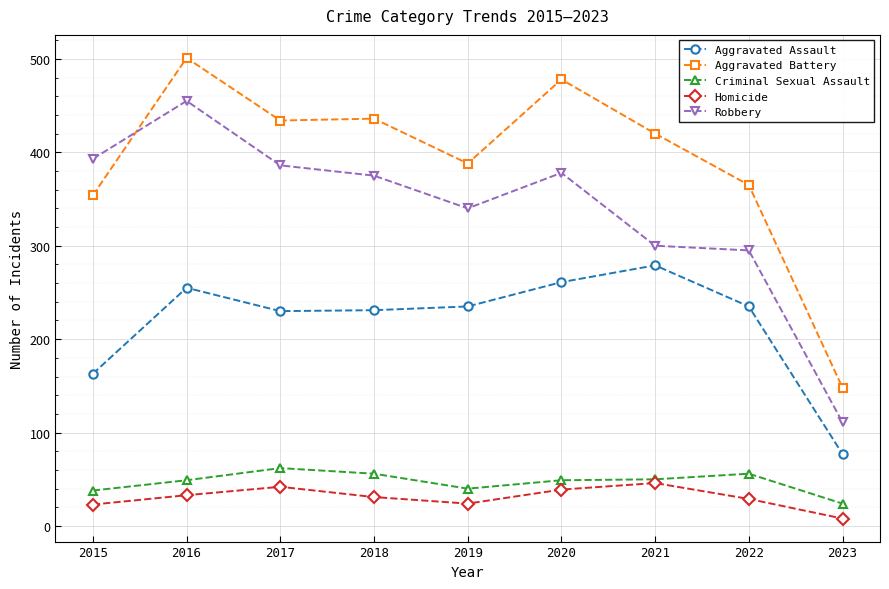

At how many categories does at least one series exceed 440?

2